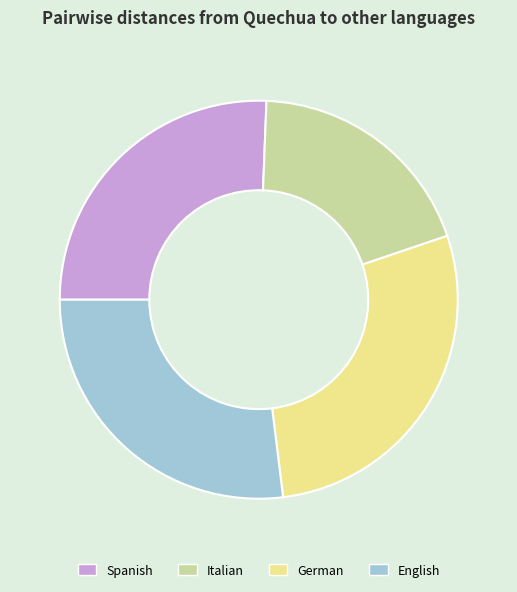

Combined, do German and English account for over 50%?

Yes